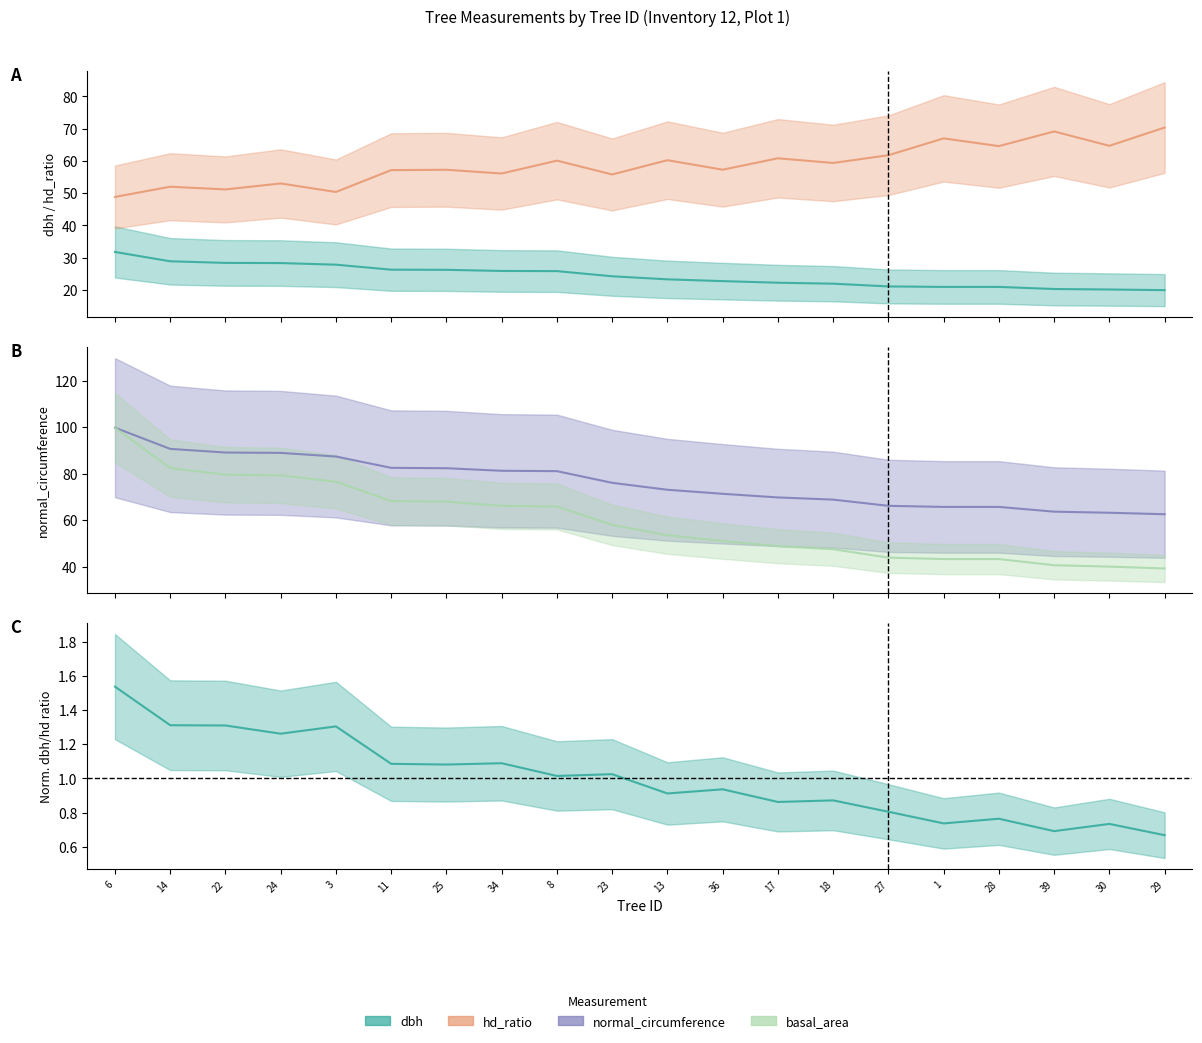

What is the difference between the highest and lowest values at 18?

46.9